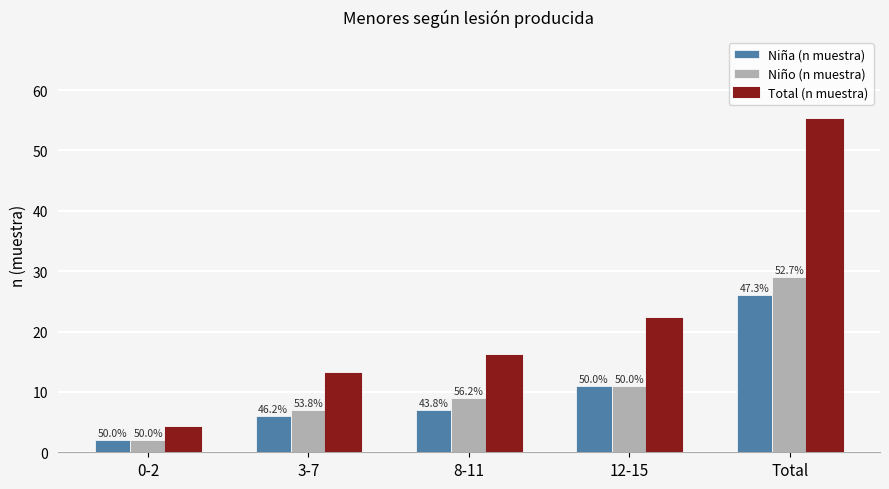

Rank the categories by Niño (n muestra) value from lowest to highest.

0-2, 3-7, 8-11, 12-15, Total